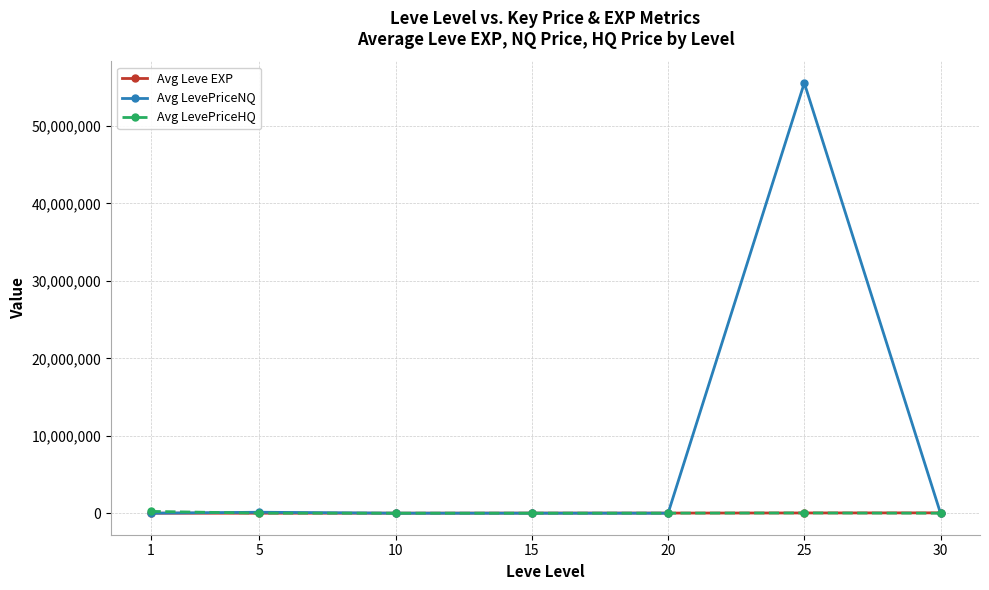

Which series has the largest total across all categories?

Avg LevePriceNQ